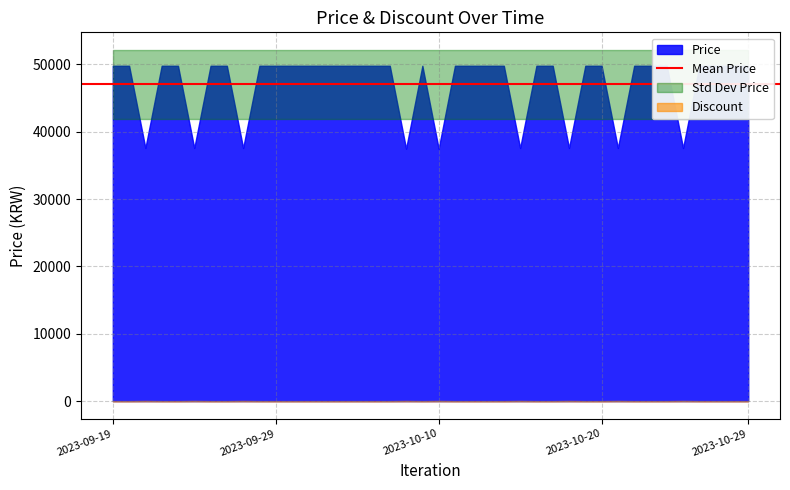

What is the average value of the Discount series?

6